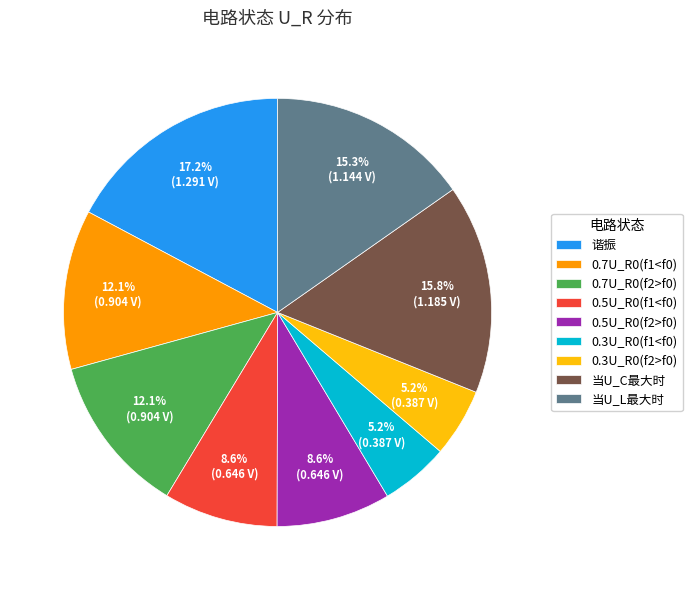

What percentage do 当U_L最大时 and 当U_C最大时 together represent?

31.1%